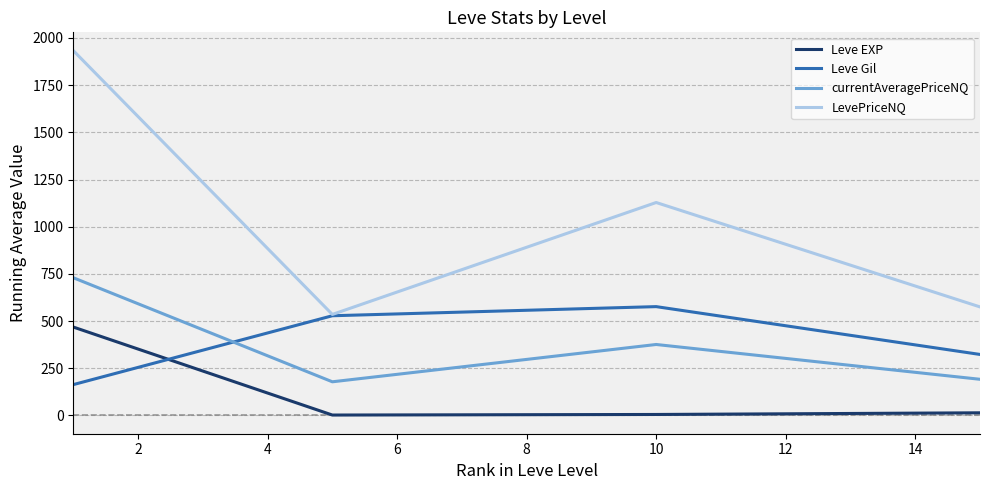

True or false: currentAveragePriceNQ and Leve EXP cross at least once.

False